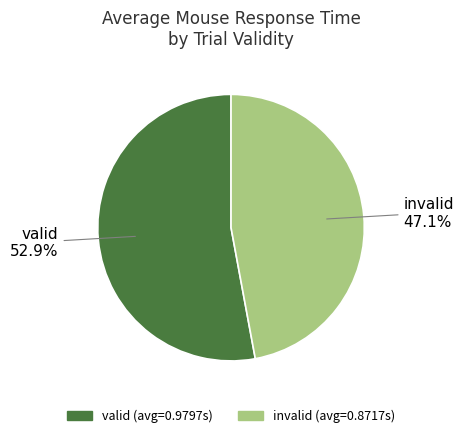

Which slice represents more than half of the pie?

valid